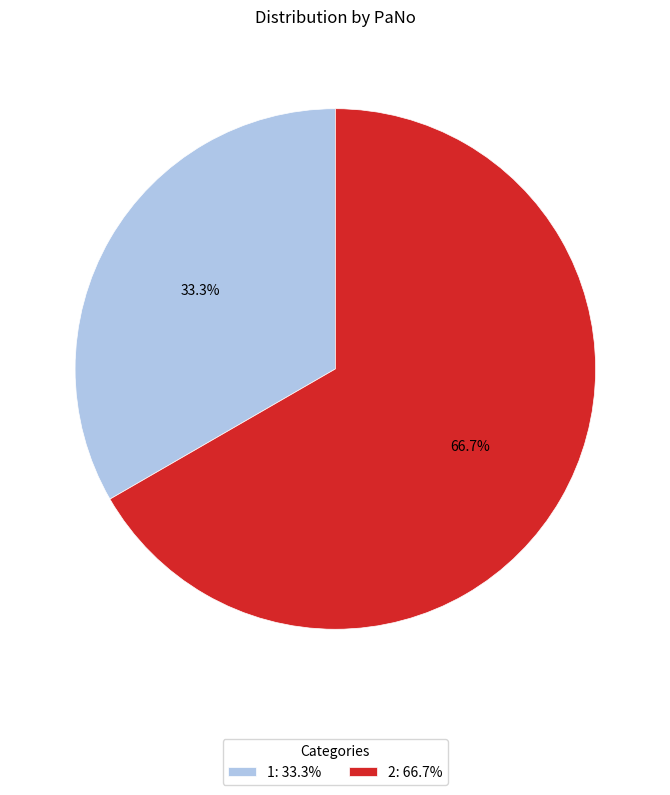

What is the ratio of the value at 2 to the value at 1?

2.0